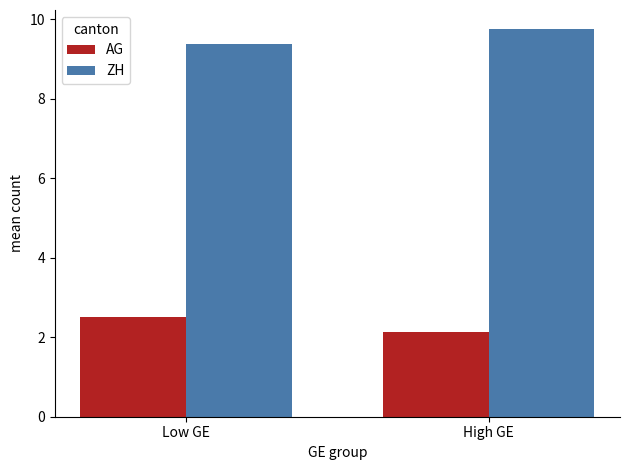

What is the spread (max minus min) of values at Low GE?

6.9